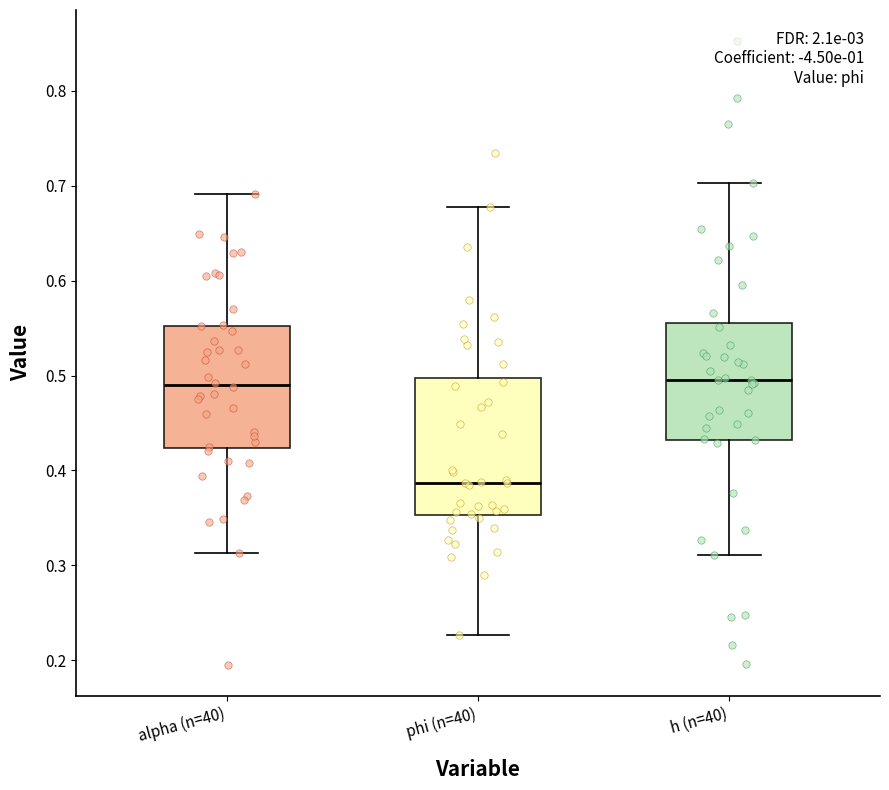

Where does the median line of the box for h (n=40) sit on the y-axis? The values are not printed on the chart, so give them approximately, as read against the axis.

0.49